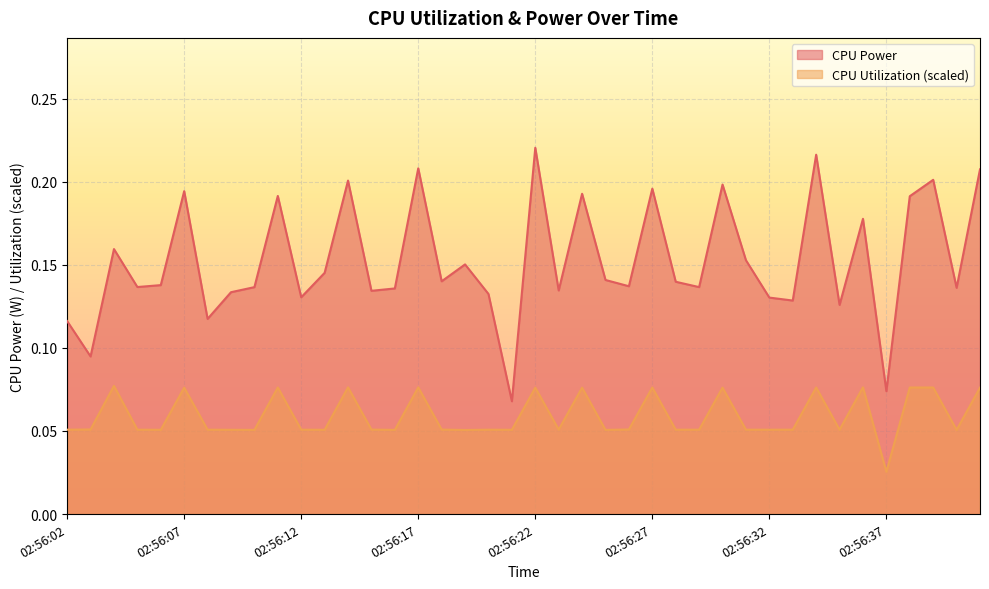

True or false: CPU Power and CPU Utilization intersect in this chart.

False